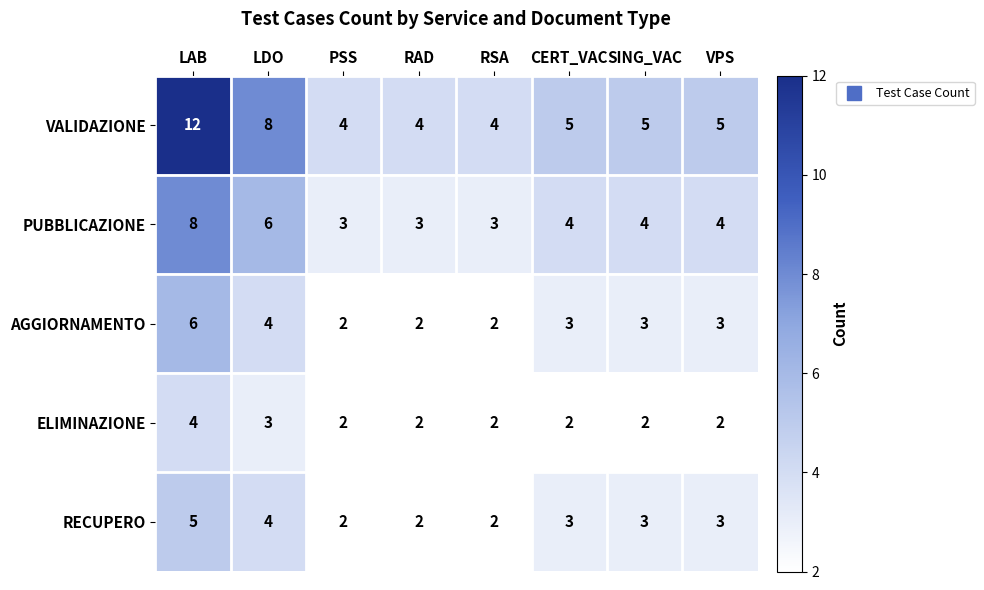

The value of AGGIORNAMENTO at PSS is 1. True or false?

False